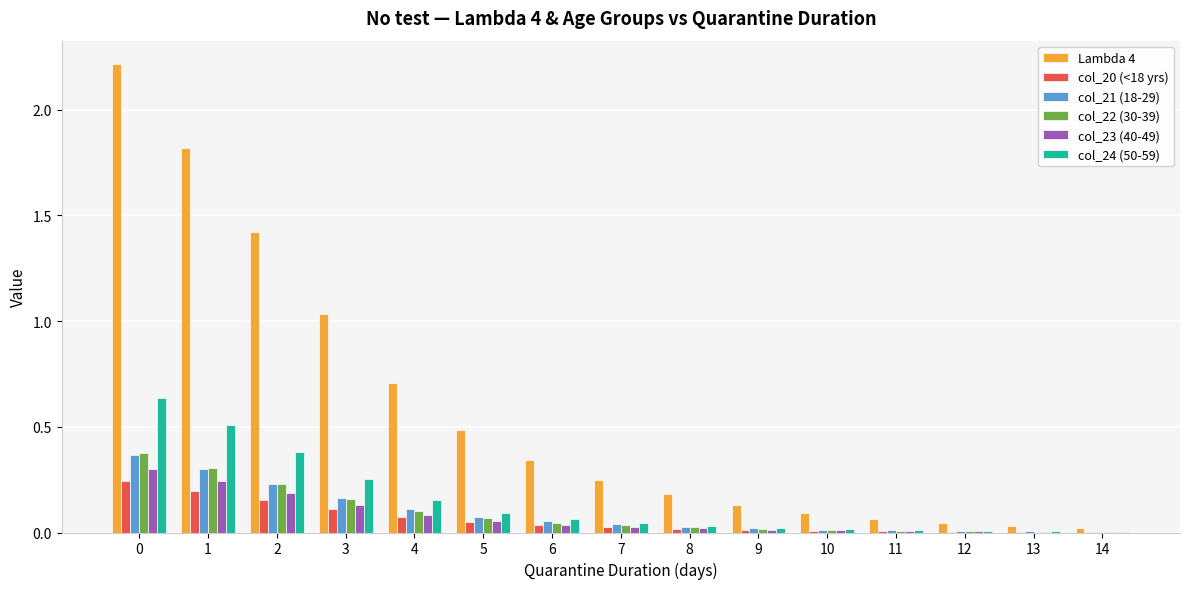

How many groups of bars are there?

15